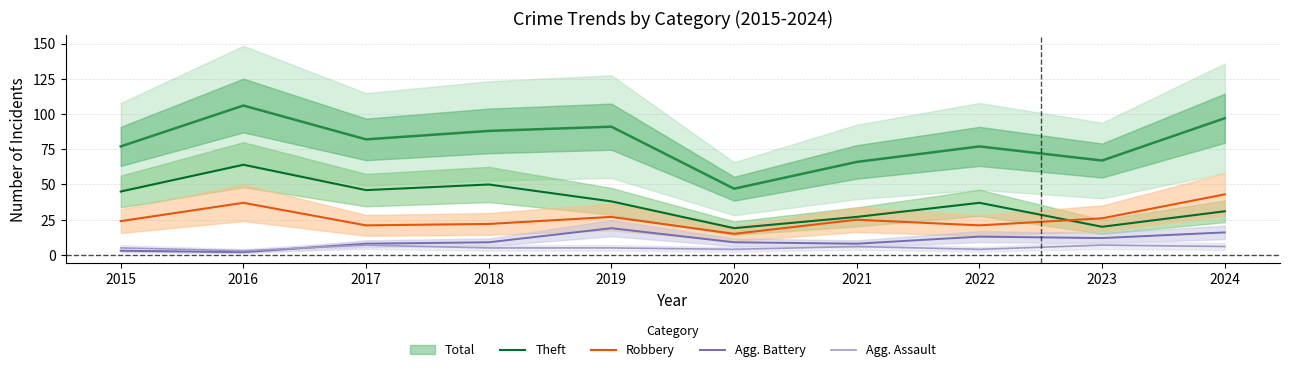

At which label is Theft closest to 41?

2019